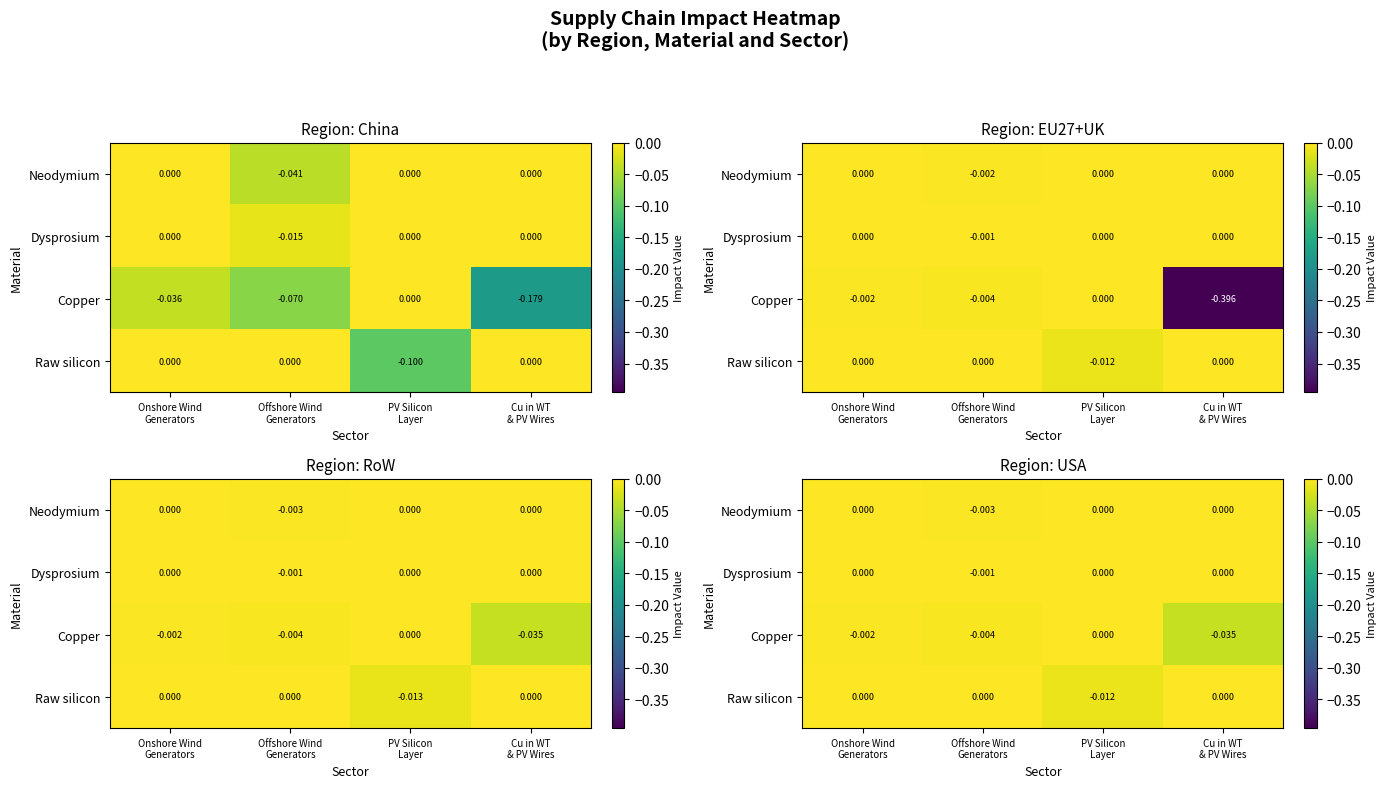

At which label is Raw silicon closest to 0?

Onshore Wind Generators